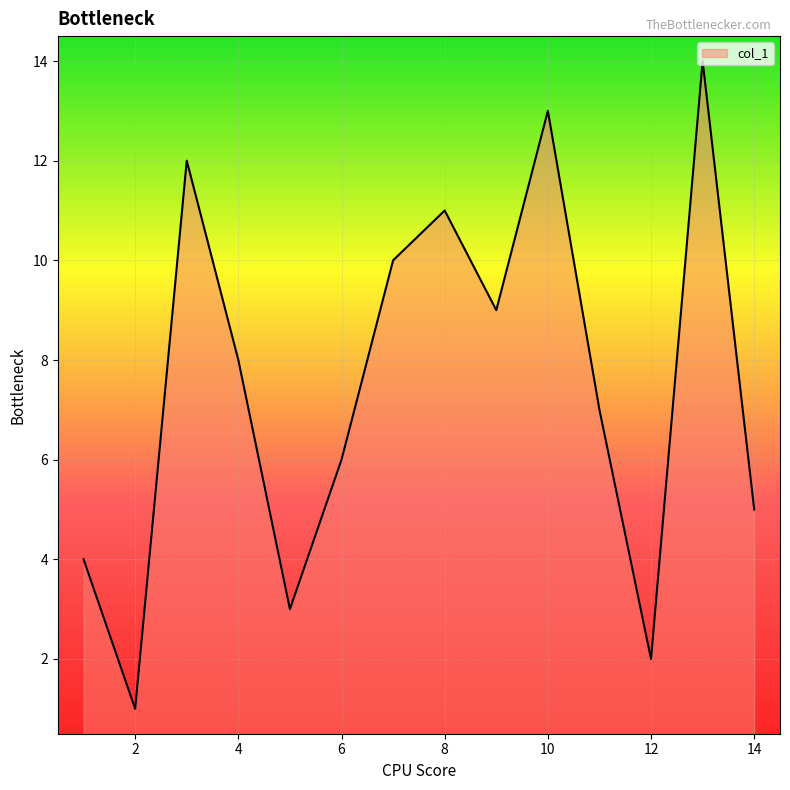

What is the difference between the maximum and minimum values?

13